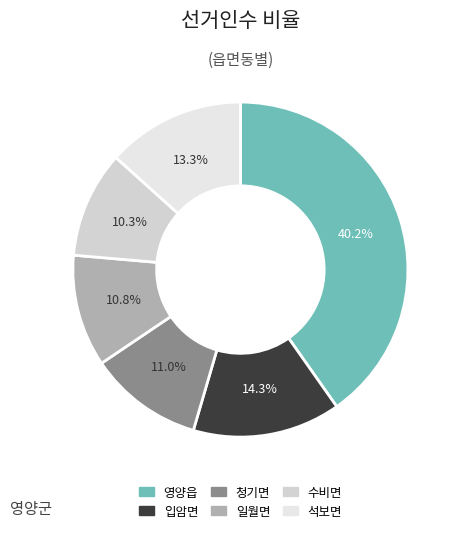

Which category has the smallest portion of the pie?

수비면